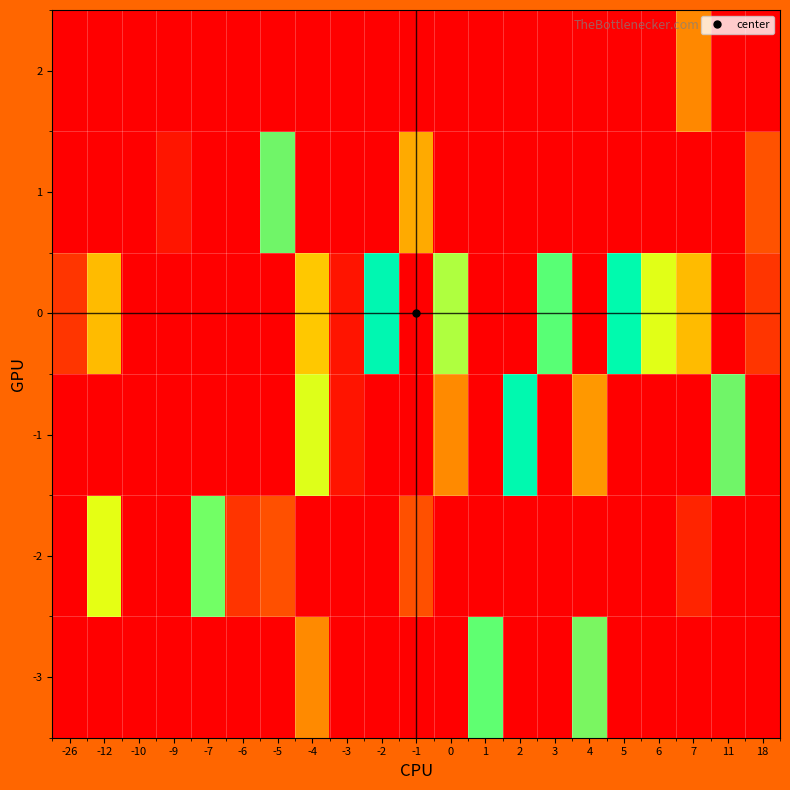

Rank the series at 5 from highest to lowest value.

0, -3, -2, -1, 1, 2